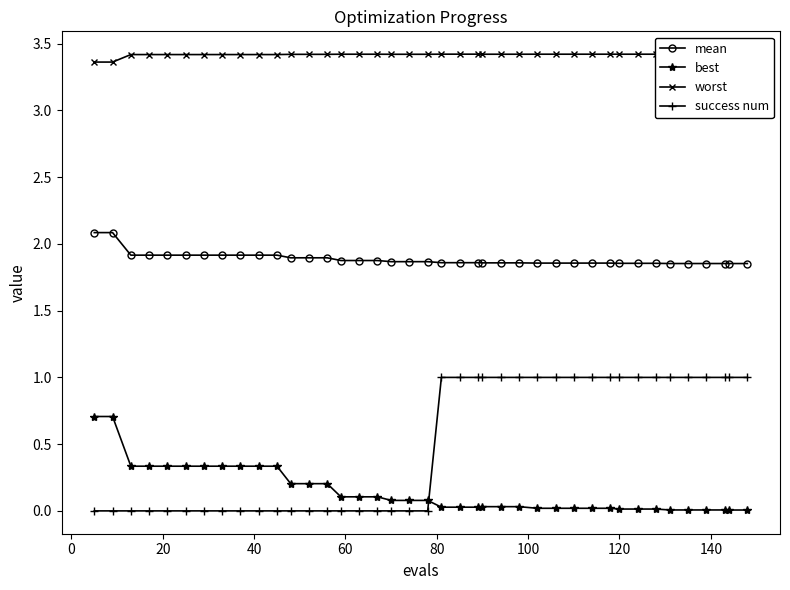

List the series in order of their peak value, lowest first.

best, success num, mean, worst